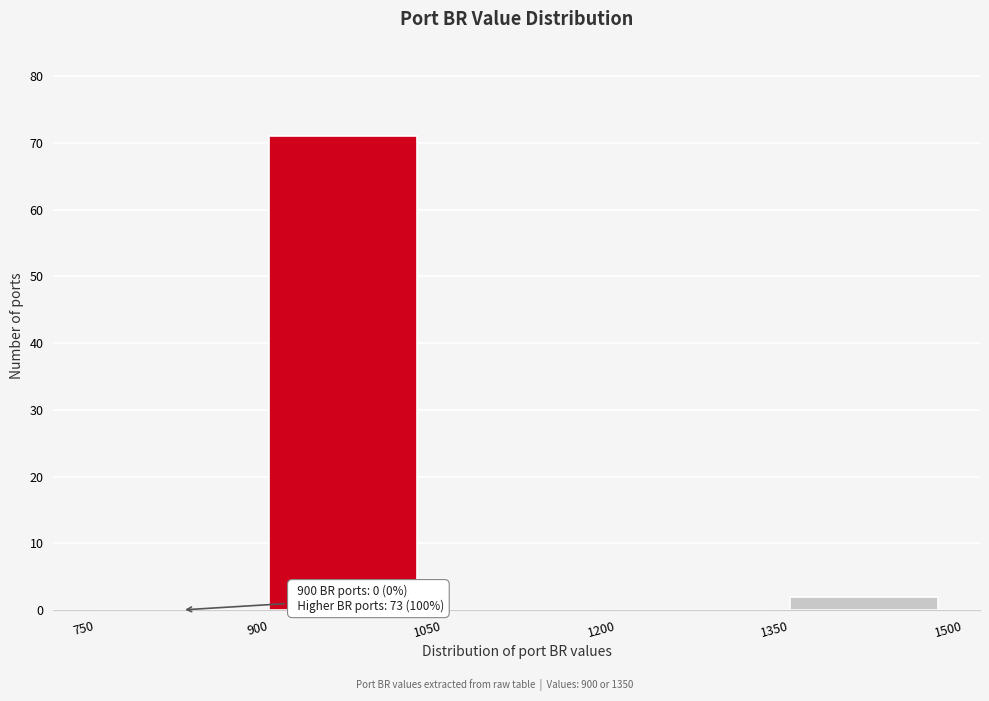

Which range on the x-axis has the tallest bar?

900 to 1050